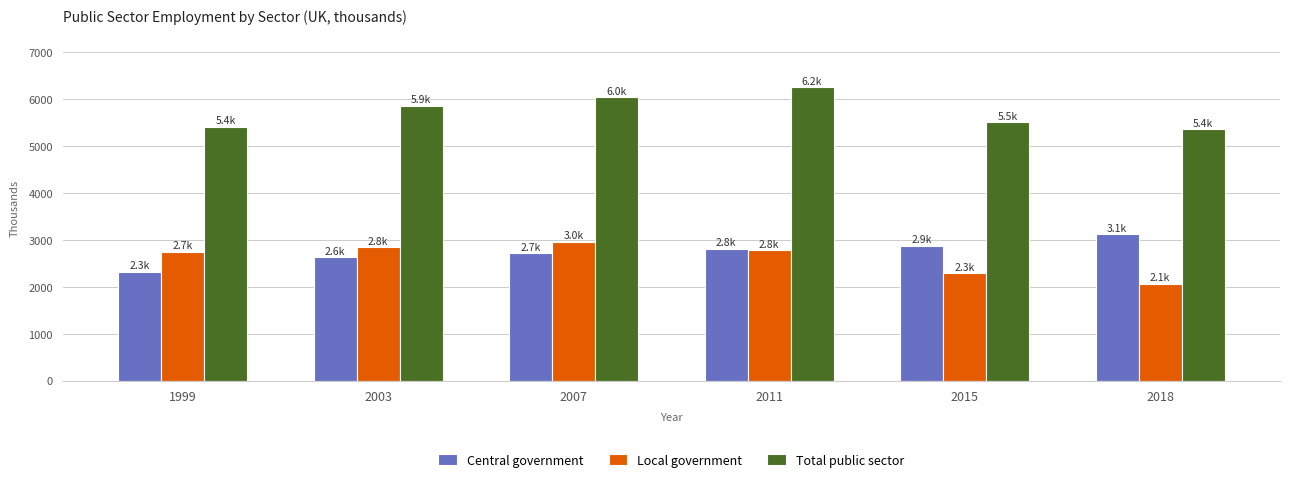

At 1999, list the series in order from largest to smallest.

Total public sector, Local government, Central government